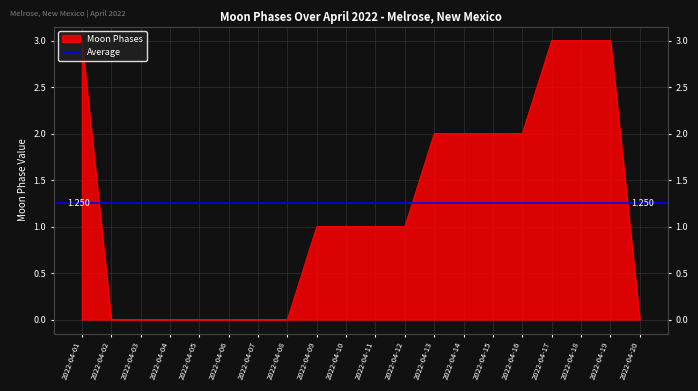

Reading left to right, what are all the values shown in this chart?

3	0	0	0	0	0	0	0	1	1	1	1	2	2	2	2	3	3	3	0